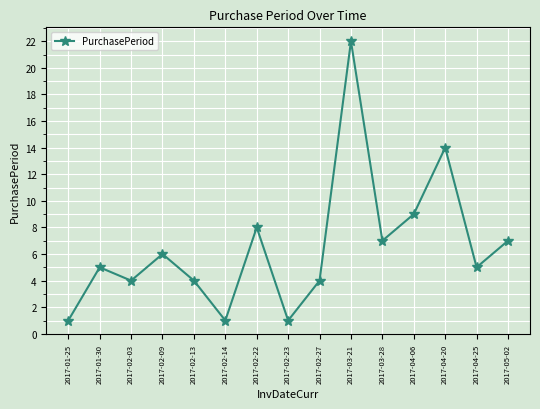

What is the greatest value displayed?

22